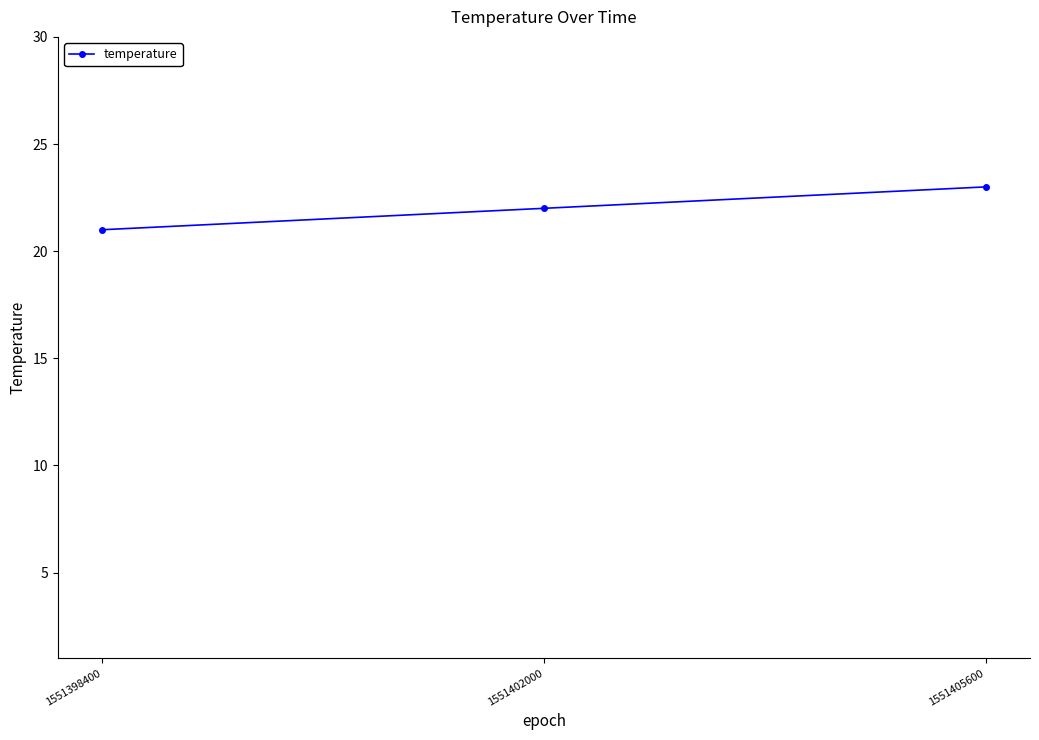

What value does the data have at 1551398400?

21